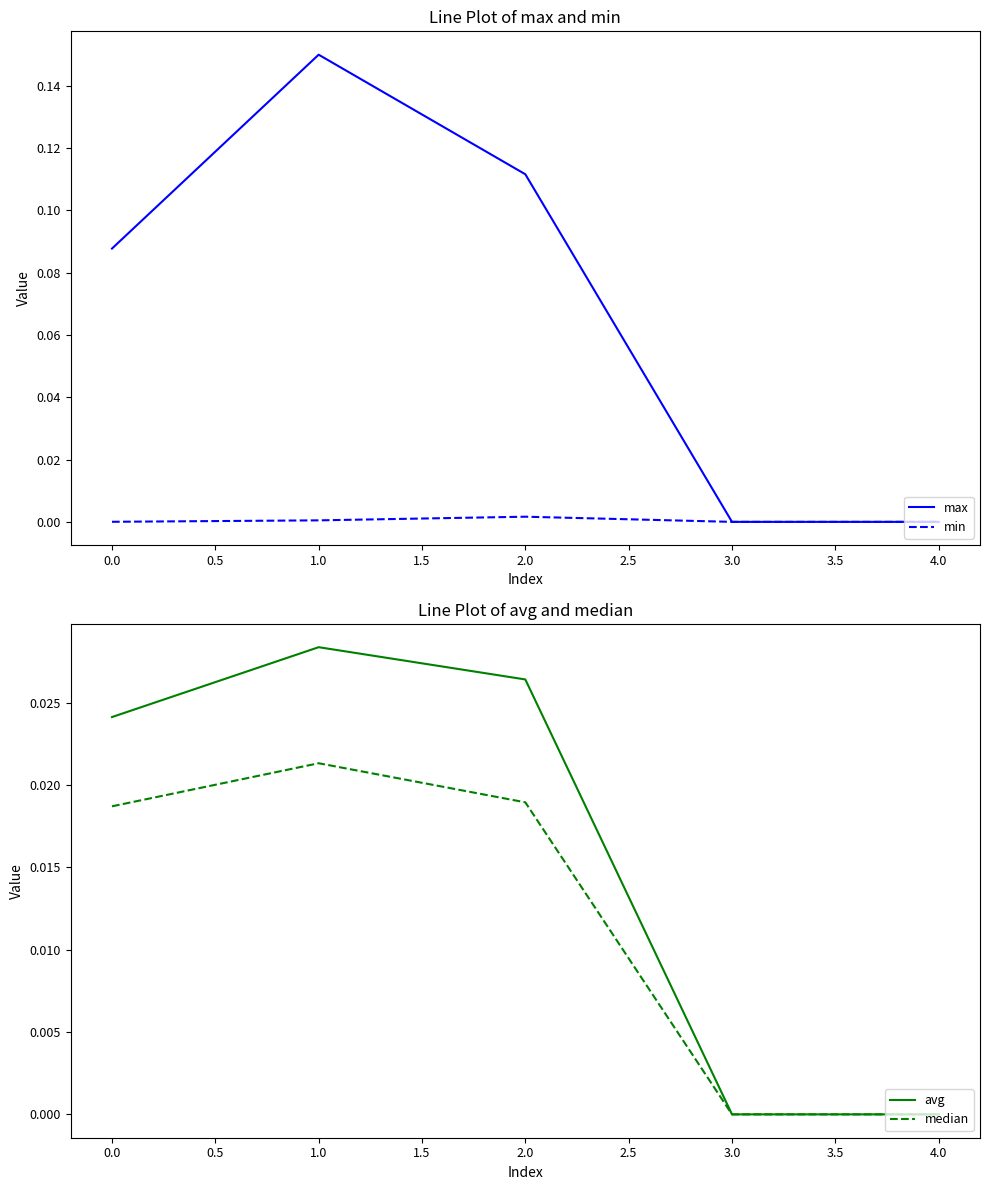

Is it true that min equals 0.0 at 0.0?

True